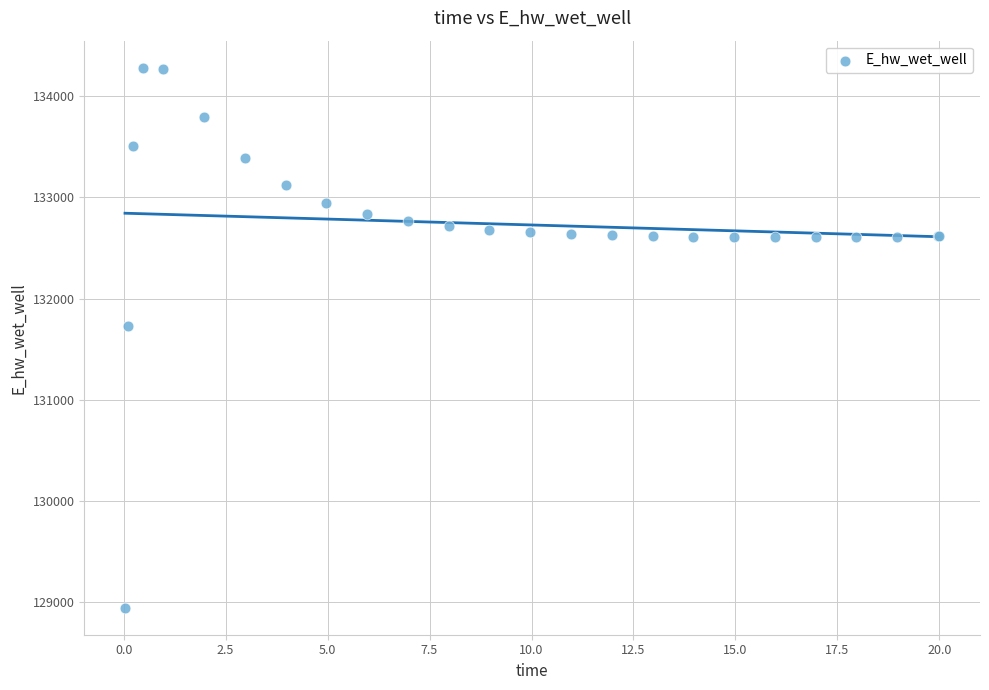

What Y value in the scatter plot is closest to 131612?

131727.9